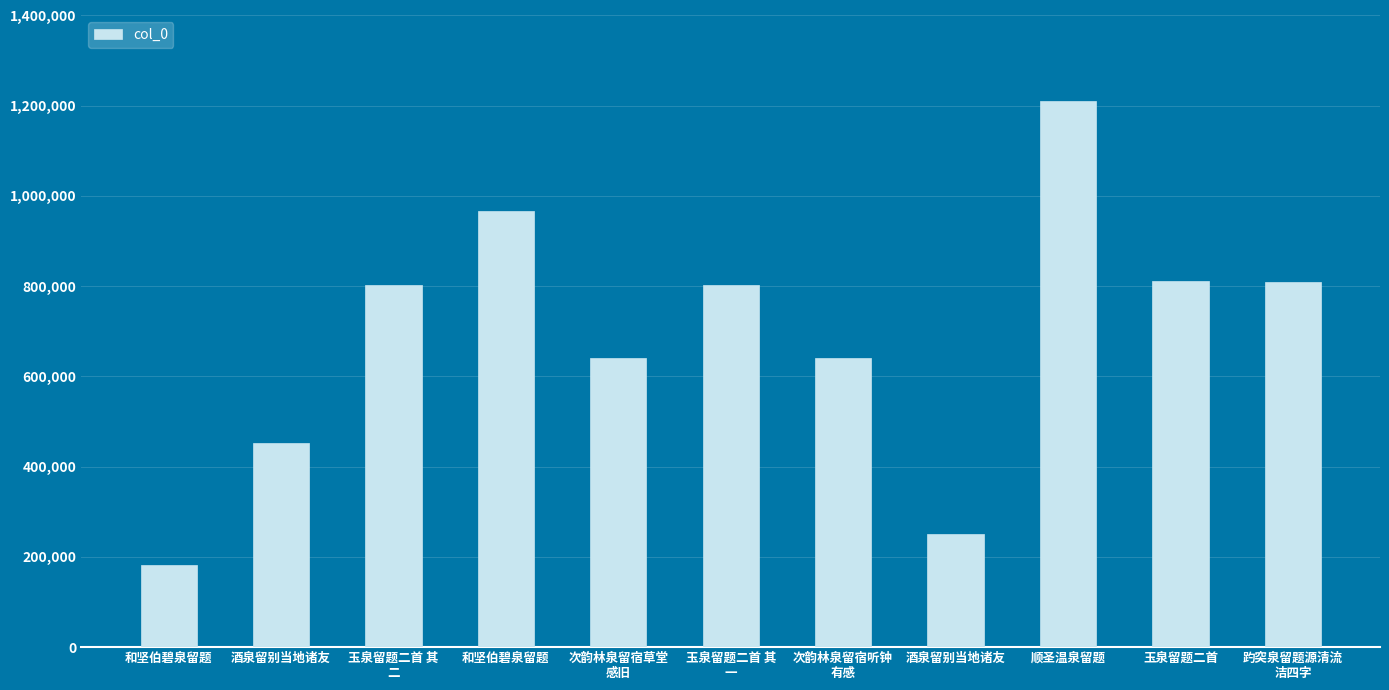

Reading left to right, list all the values displayed in this chart.

182480	452165	803116	965996	641881	803115	641800	250613	1210629	812444	809595